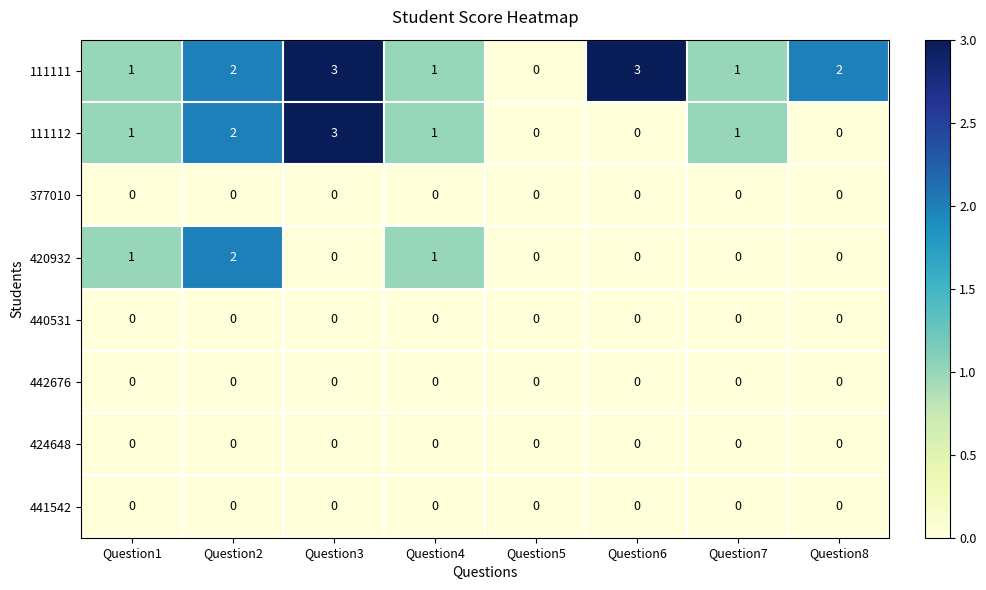

Which series has the largest total across all categories?

111111